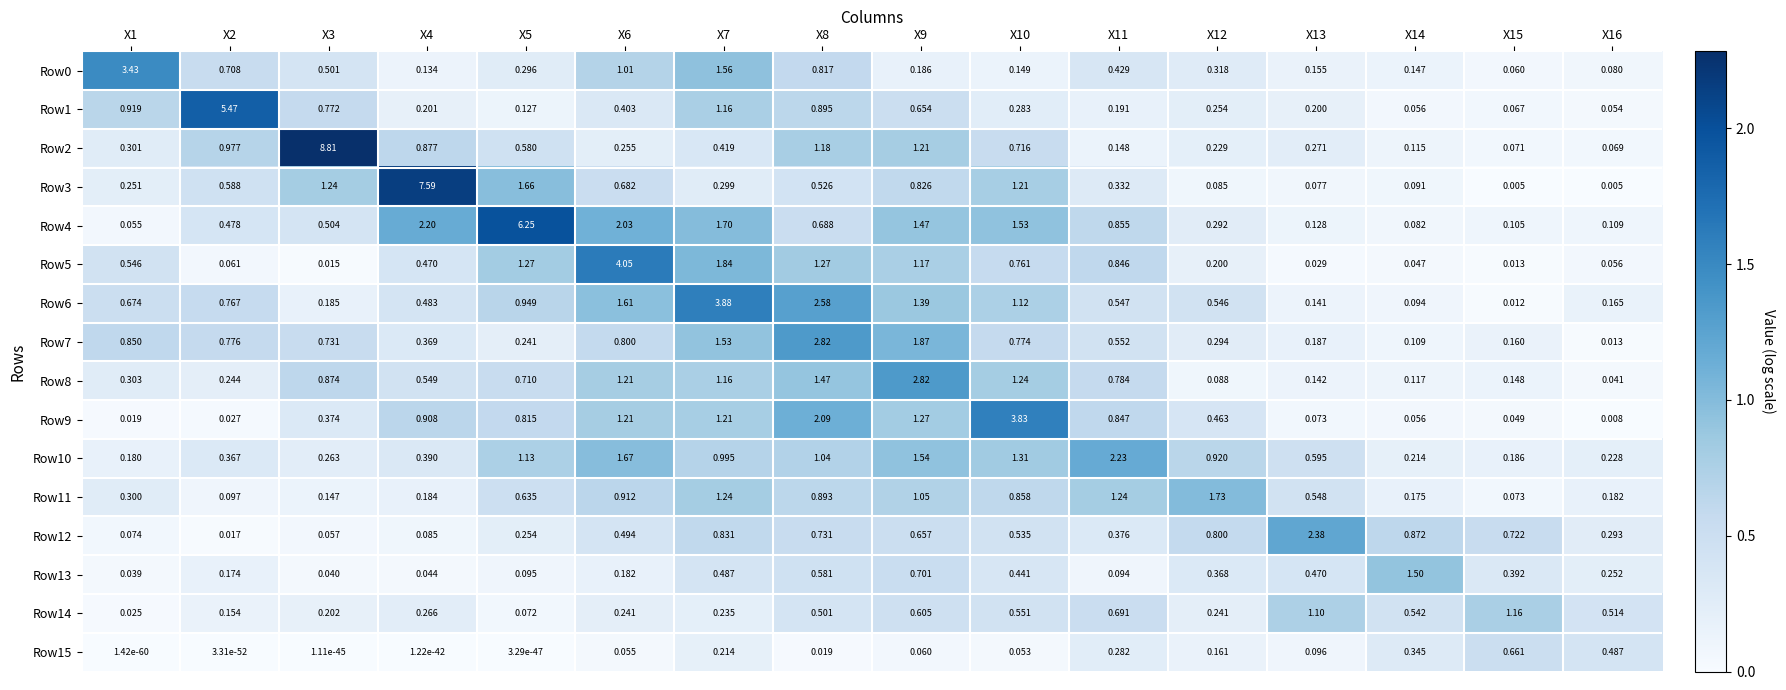

Is the value of Row14 at X7 greater than the value of Row15 at X15?

No